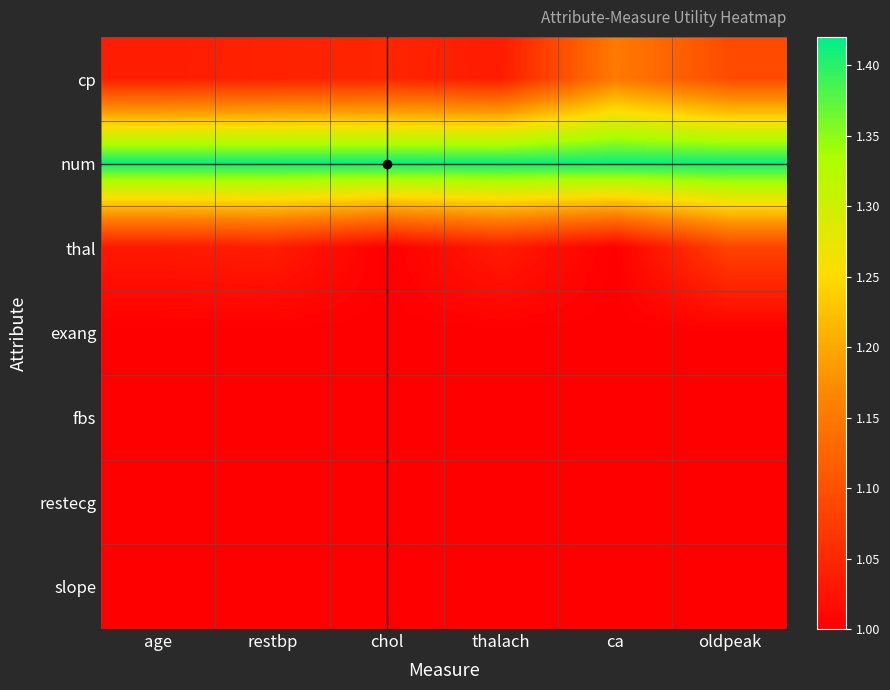

At how many categories does at least one series exceed 1?

6